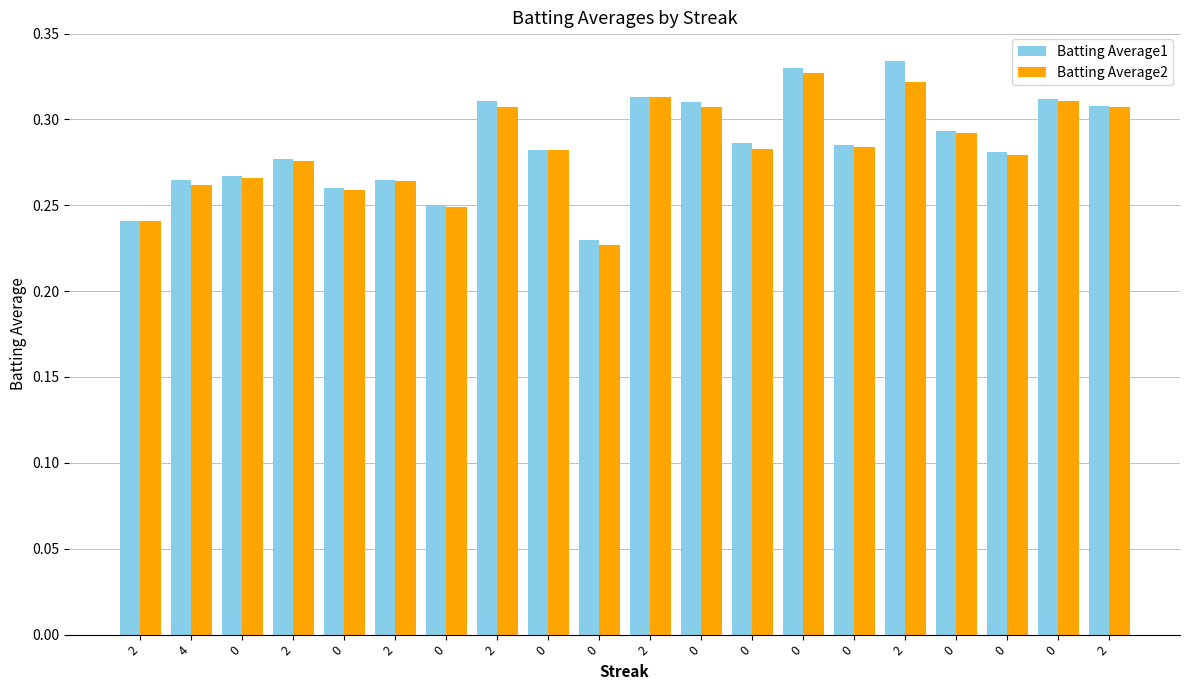

Does the chart contain stacked bars?

No